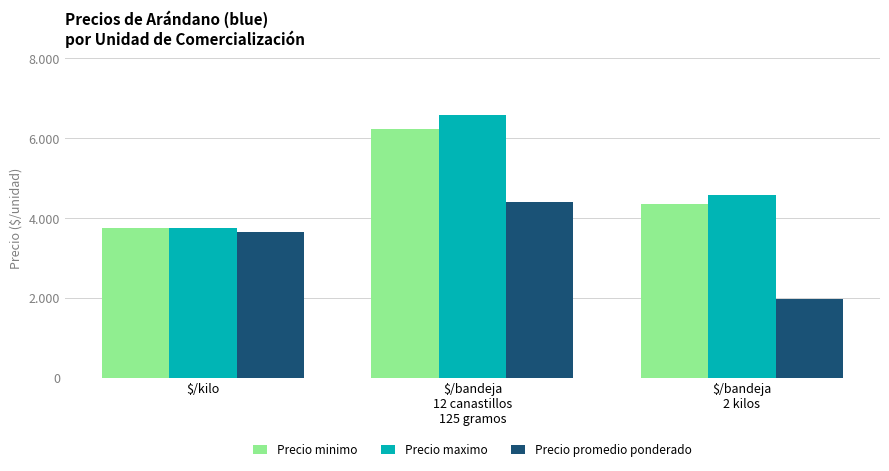

Is it true that Precio maximo equals 4588 at $/bandeja
2 kilos?

True